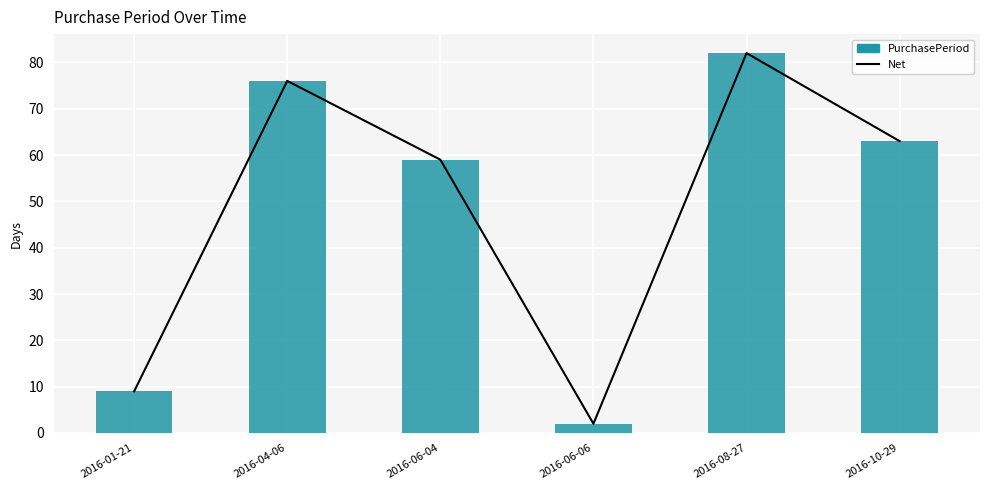

What are all the series names shown in the legend?

Net, PurchasePeriod